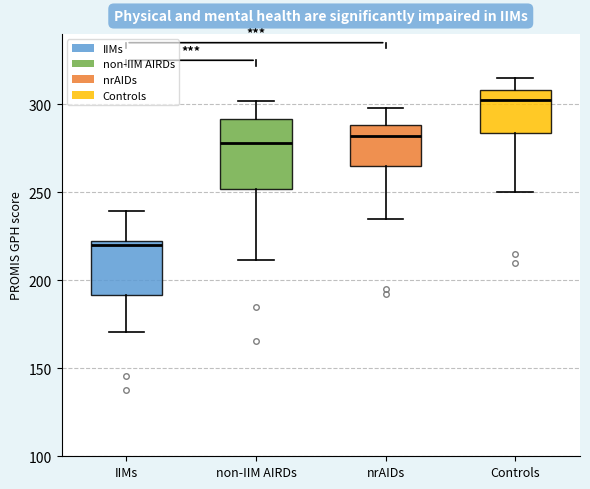

Comparing the boxes themselves (not the whiskers), which one is the tallest?

non-IIM AIRDs